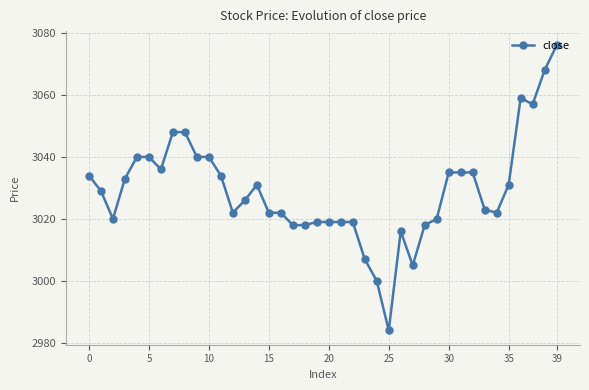

What is the sum of all values?

121168